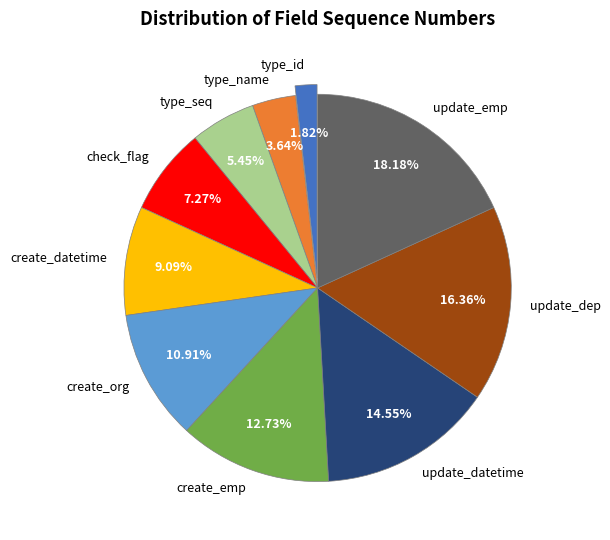

How many segments does this pie chart have?

10